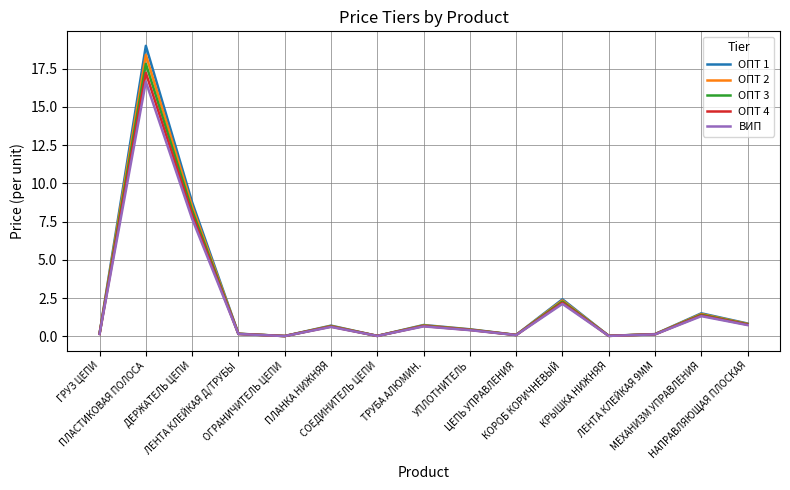

Rank the series by their maximum value, from lowest to highest.

ВИП, ОПТ 4, ОПТ 3, ОПТ 2, ОПТ 1